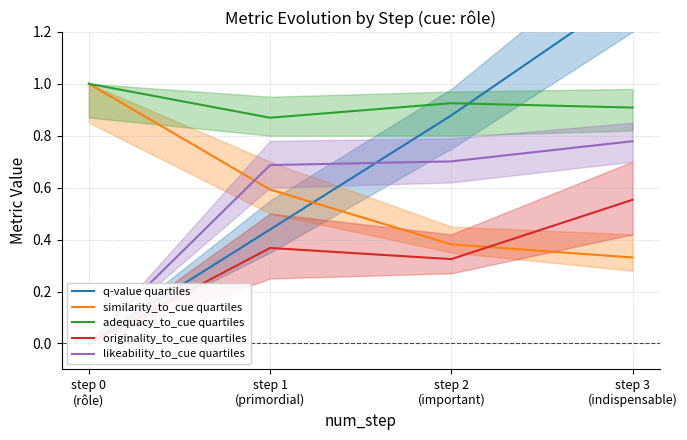

What is the highest value of the likeability_to_cue quartiles series?

0.8